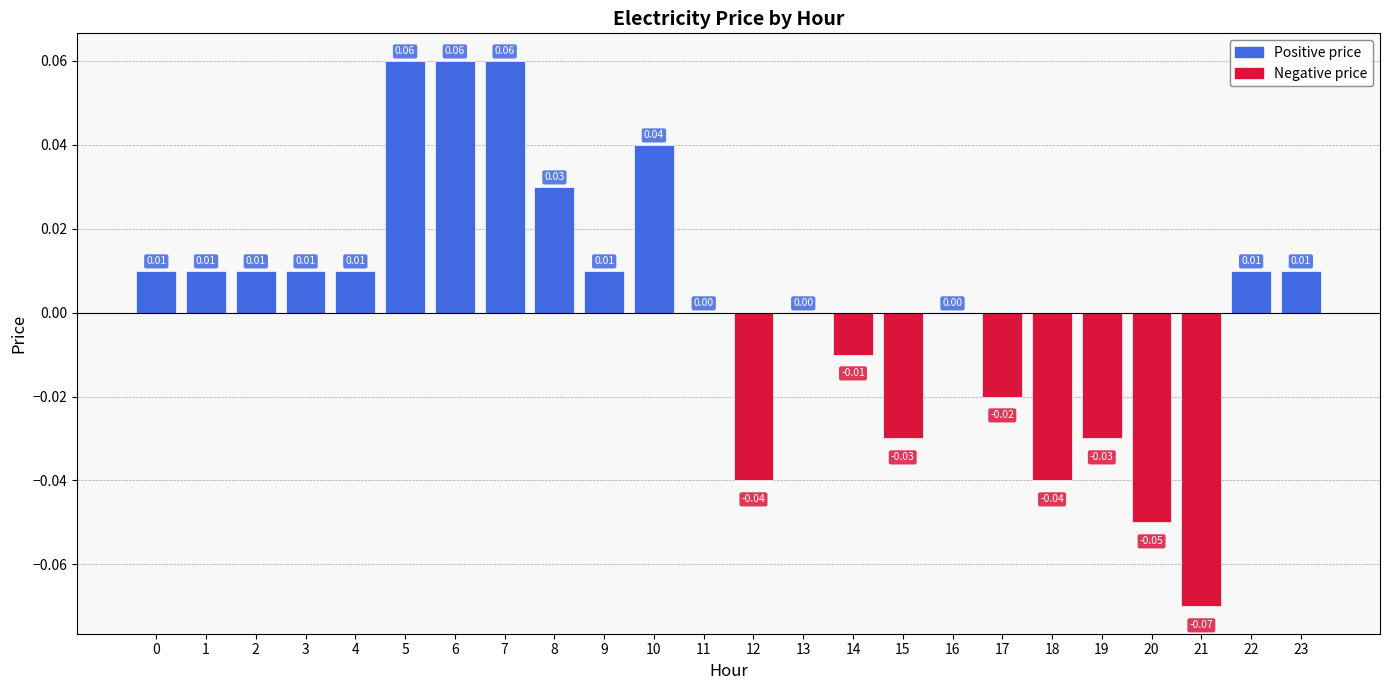

The value at 9 is 0.0. True or false?

False